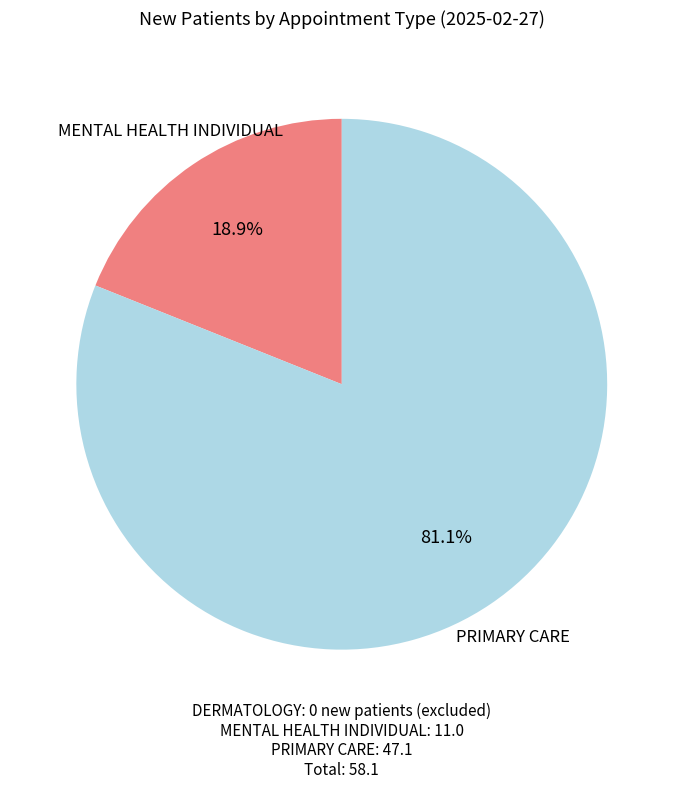

To the nearest percent, what is the average slice percentage?

50%